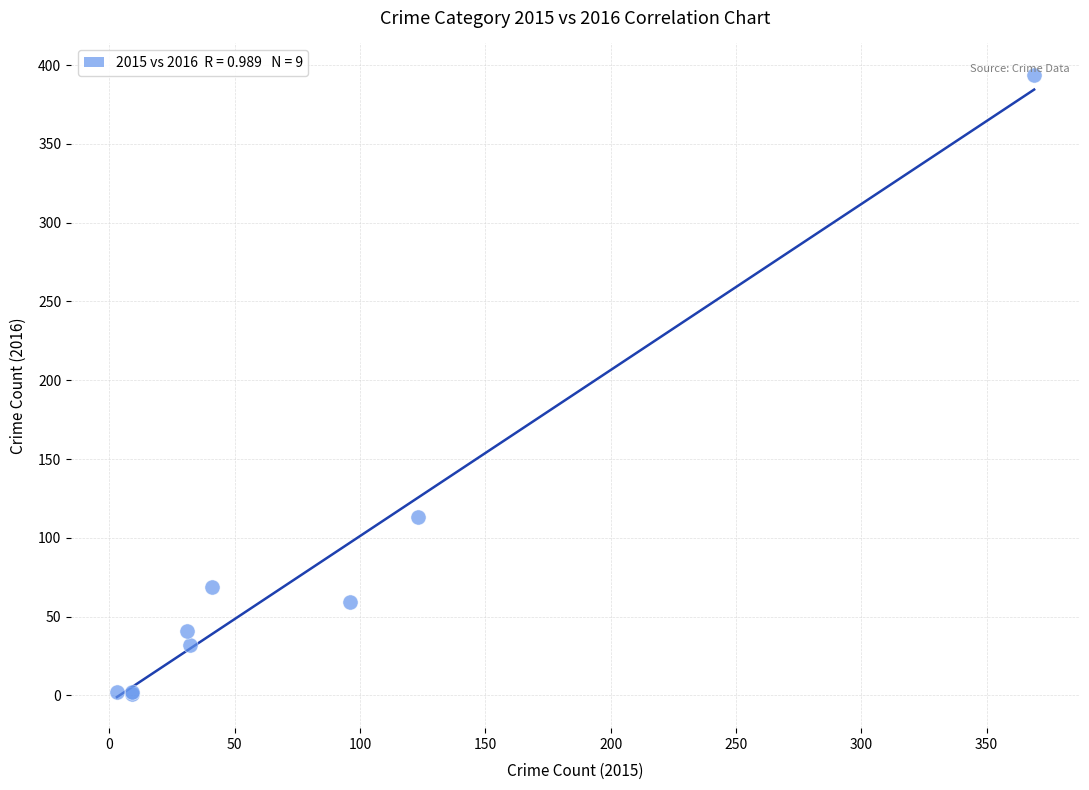

What Y value in the scatter plot is closest to 197?

113